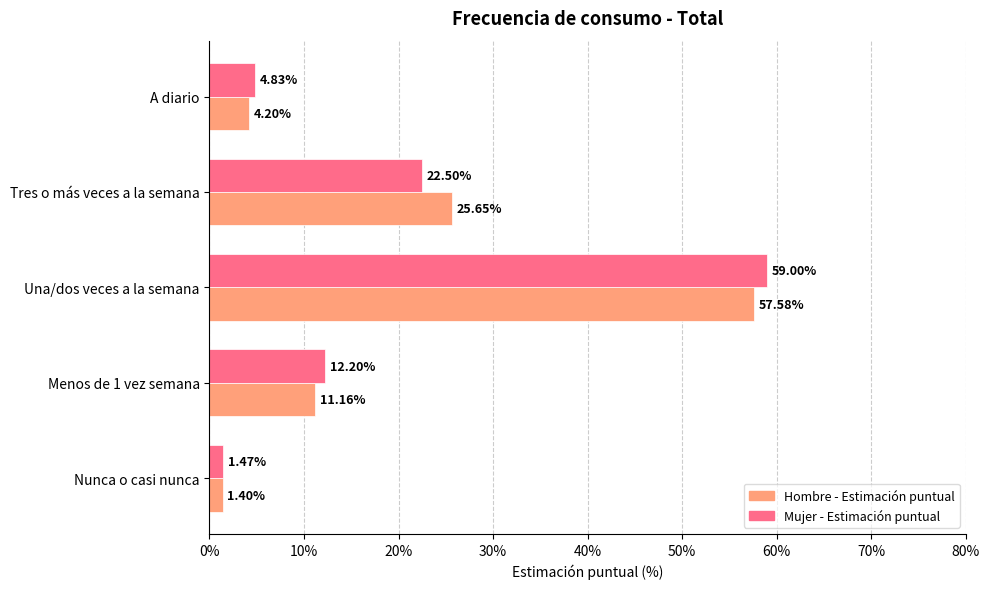

List the series in order of their peak value, lowest first.

Hombre - Estimación puntual, Mujer - Estimación puntual